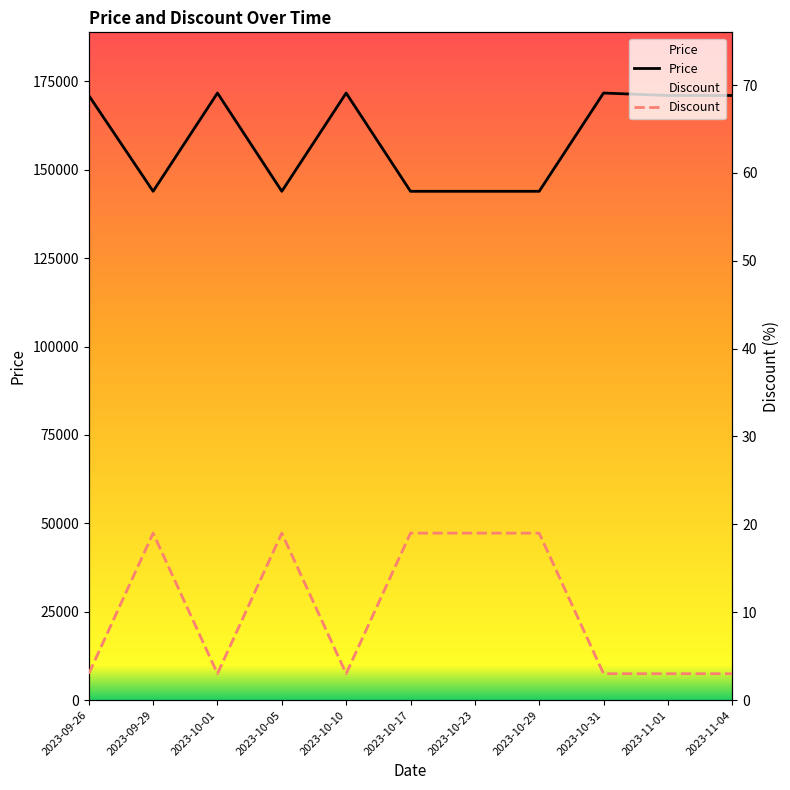

Is it true that Price equals 143900 at 2023-10-17?

True